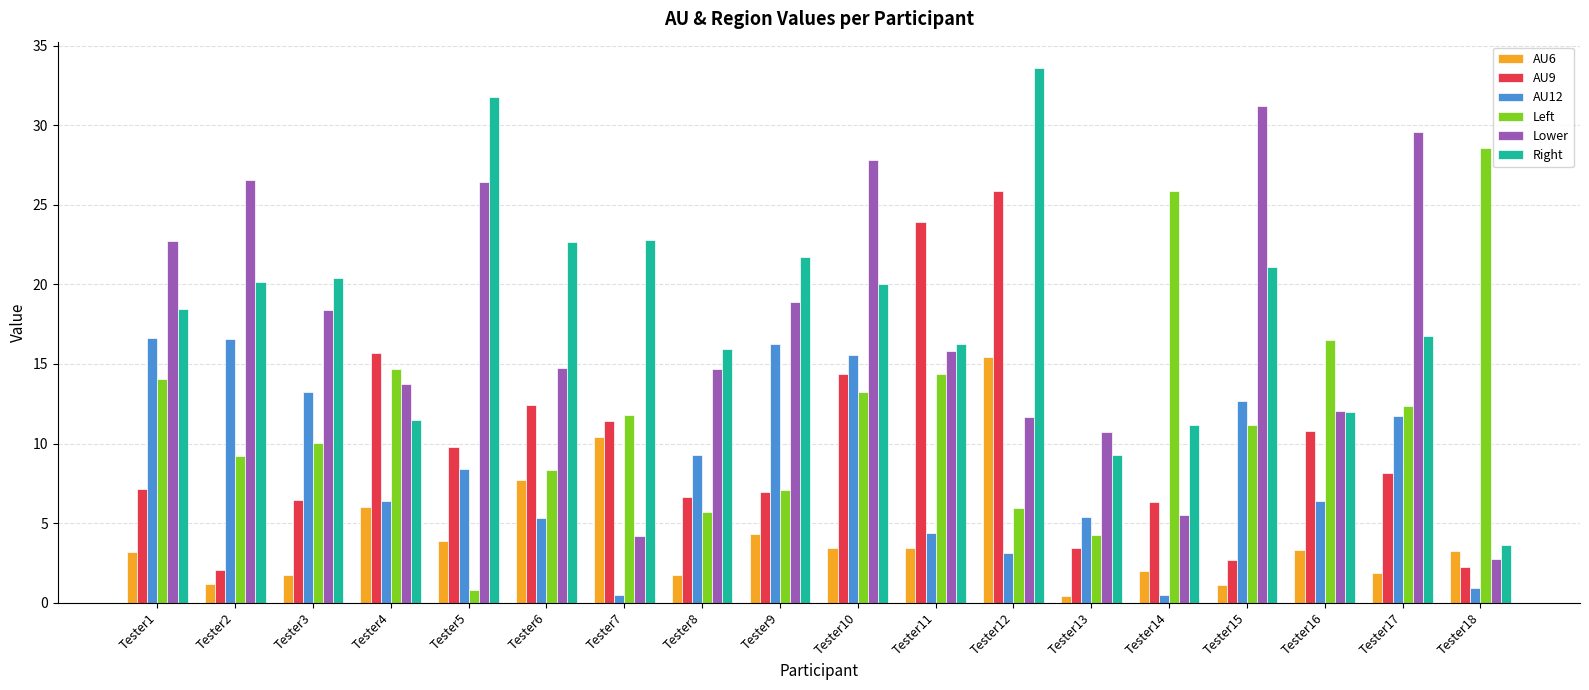

Between Tester8 and Tester10, which series saw the biggest shift?

Lower